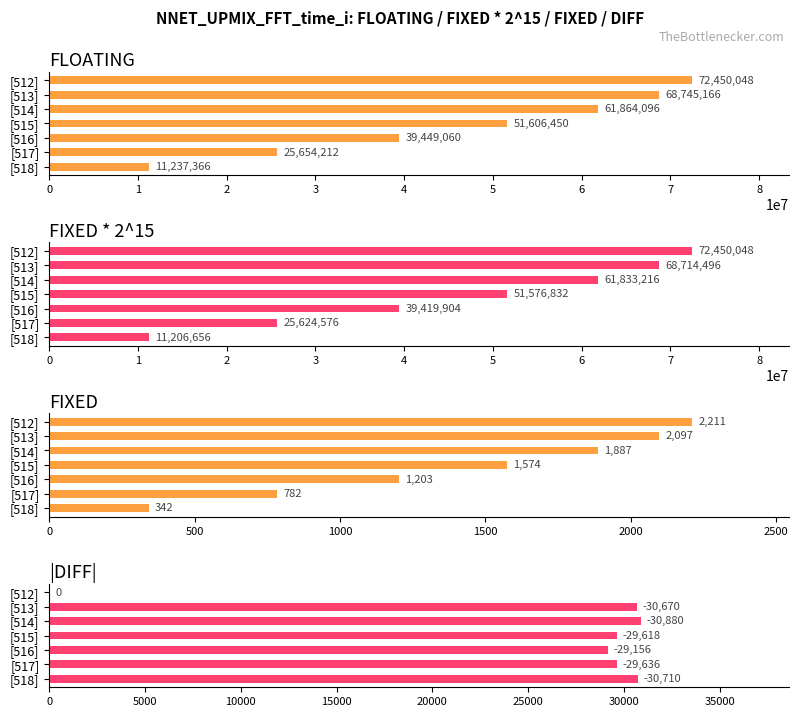

Is it true that FIXED * 2^15 equals 72450048 at [512]?

True